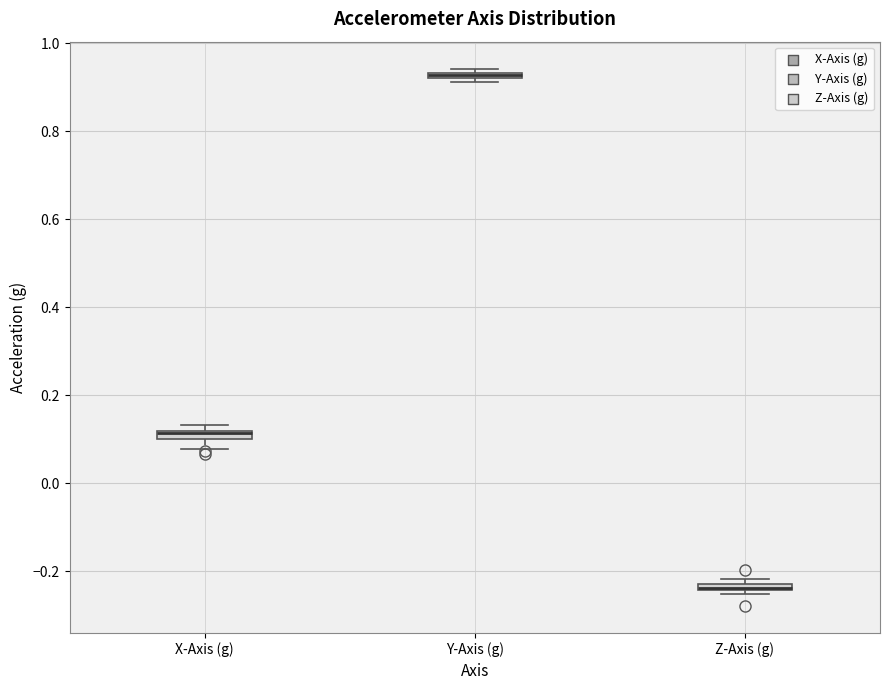

Where is the lower edge of the box for Y-Axis (g) on the y-axis? The values are not printed on the chart, so give them approximately, as read against the axis.

0.92